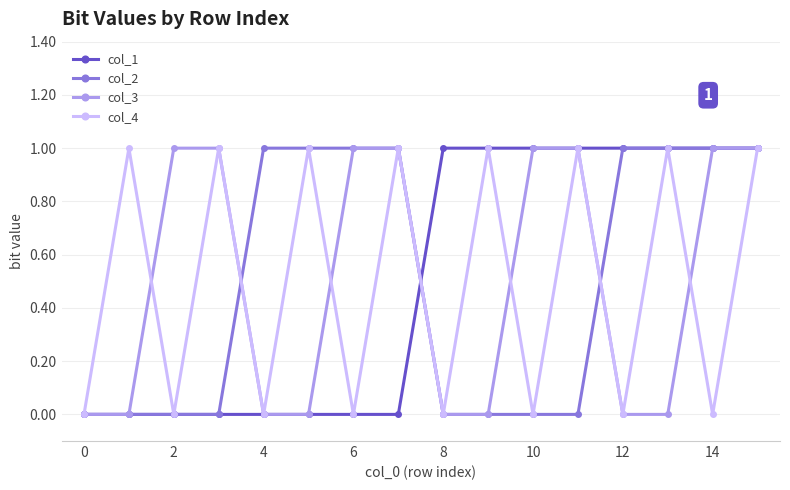

How many interior local valleys does the col_4 series have?

7